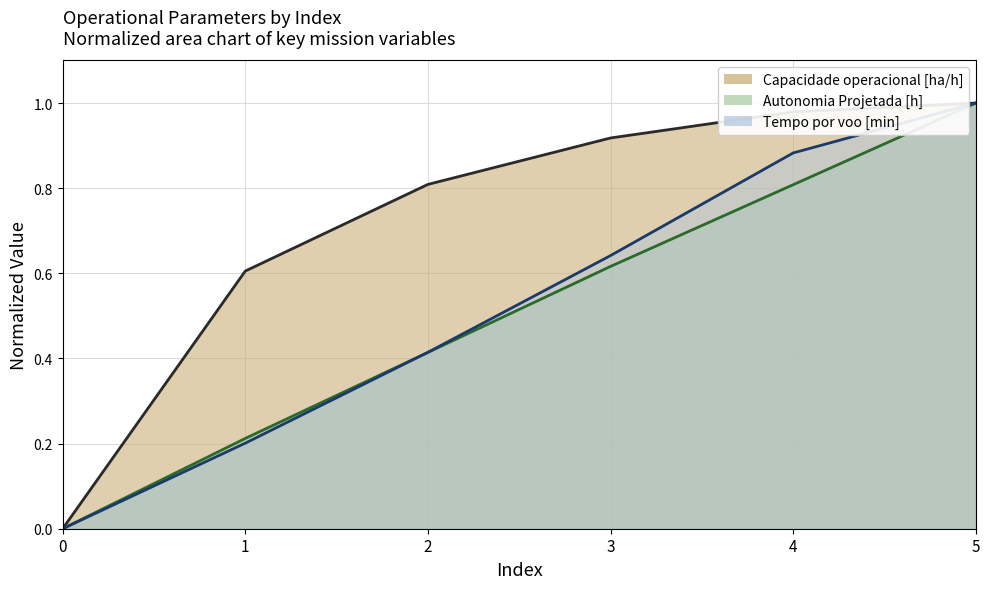

At 4, list the series in order from smallest to largest.

Autonomia Projetada [h], Tempo por voo [min], Capacidade operacional [ha/h]